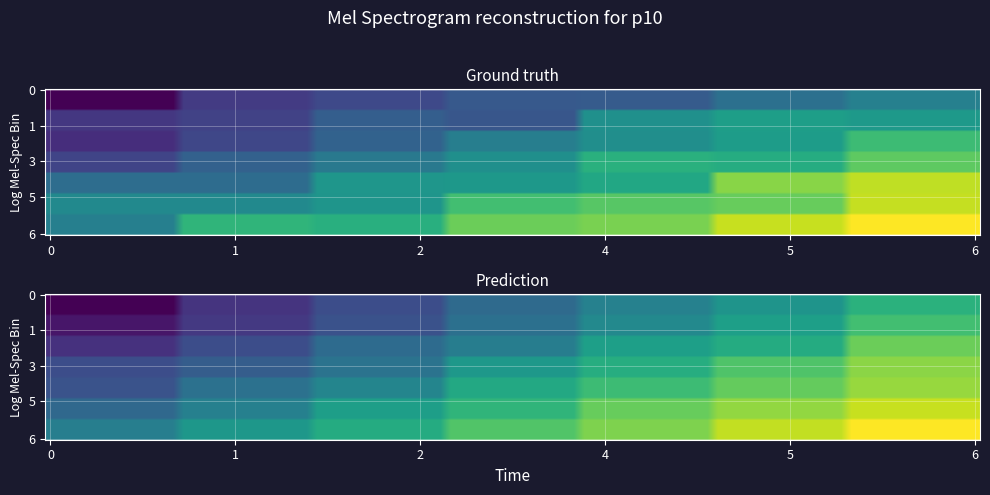

True or false: row_3 has a value of 5 at 4.

False